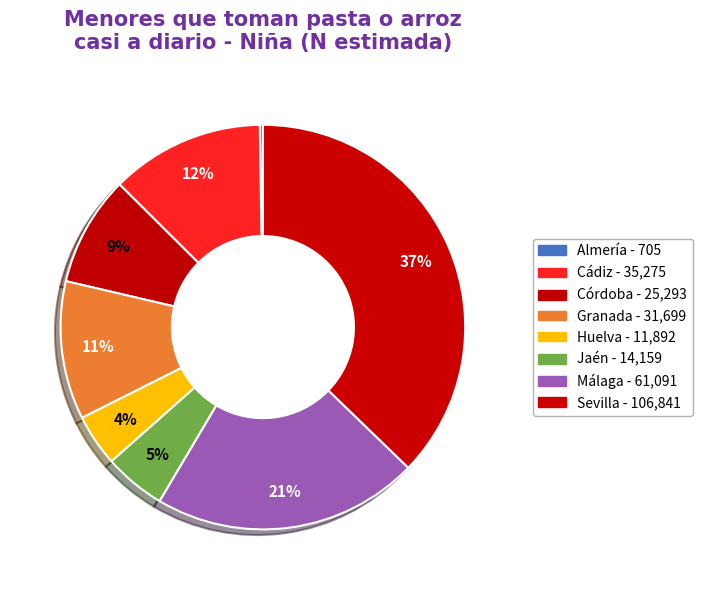

To the nearest percent, what is the difference between the largest and smallest slice percentages?

37%